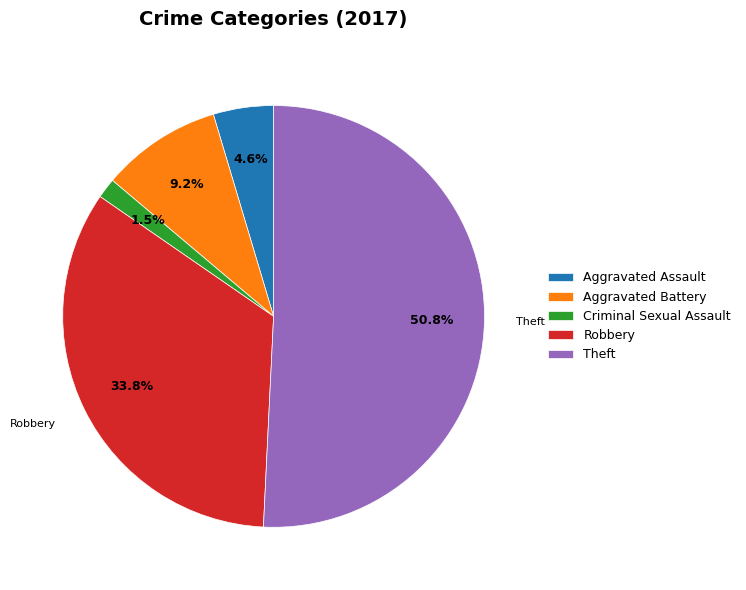

How many slices are in this pie chart?

5